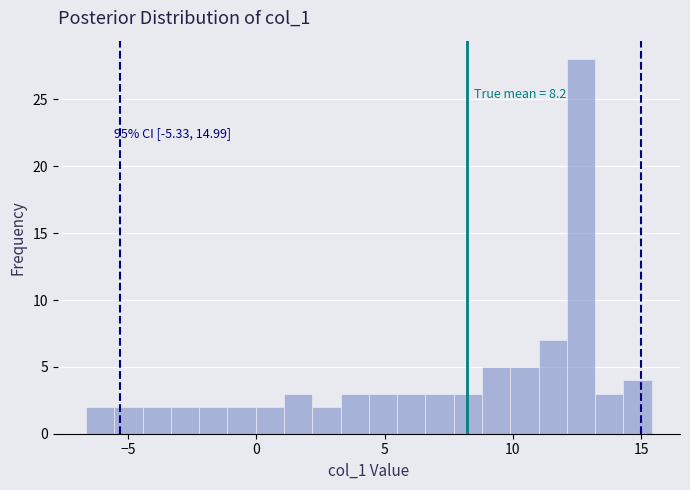

Read against the x-axis, roughly where is the centre of the tallest bar?

12.5